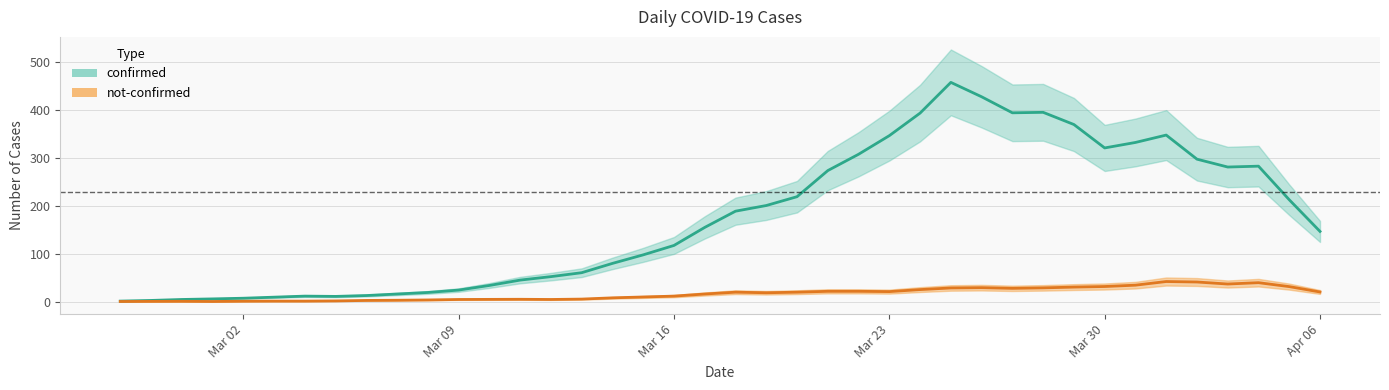

How many lines are shown in the chart?

2